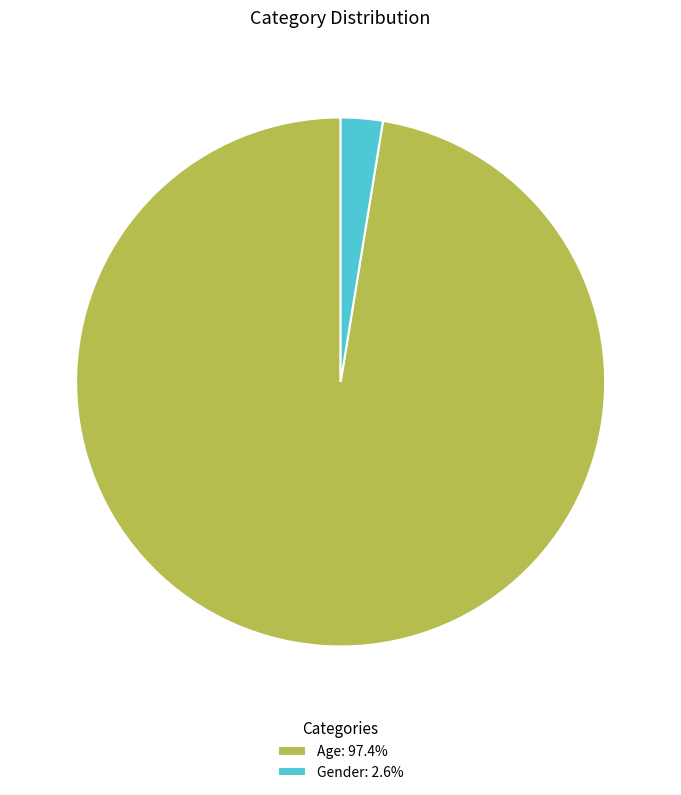

What is the majority slice?

Age